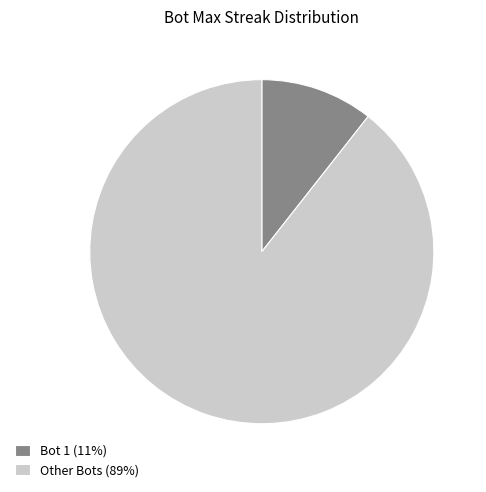

The Other Bots (89%) slice represents 99% of the pie. True or false?

False